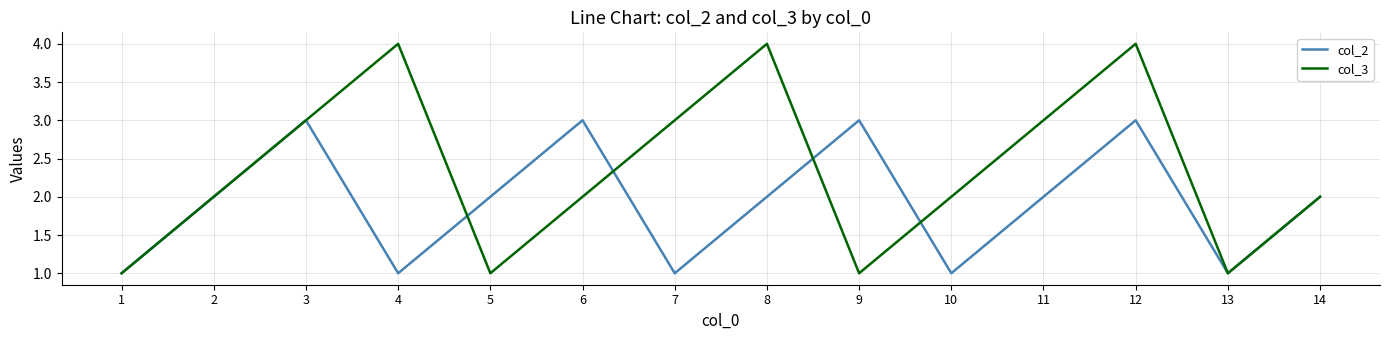

True or false: col_2 has more than 0 interior local peaks.

True